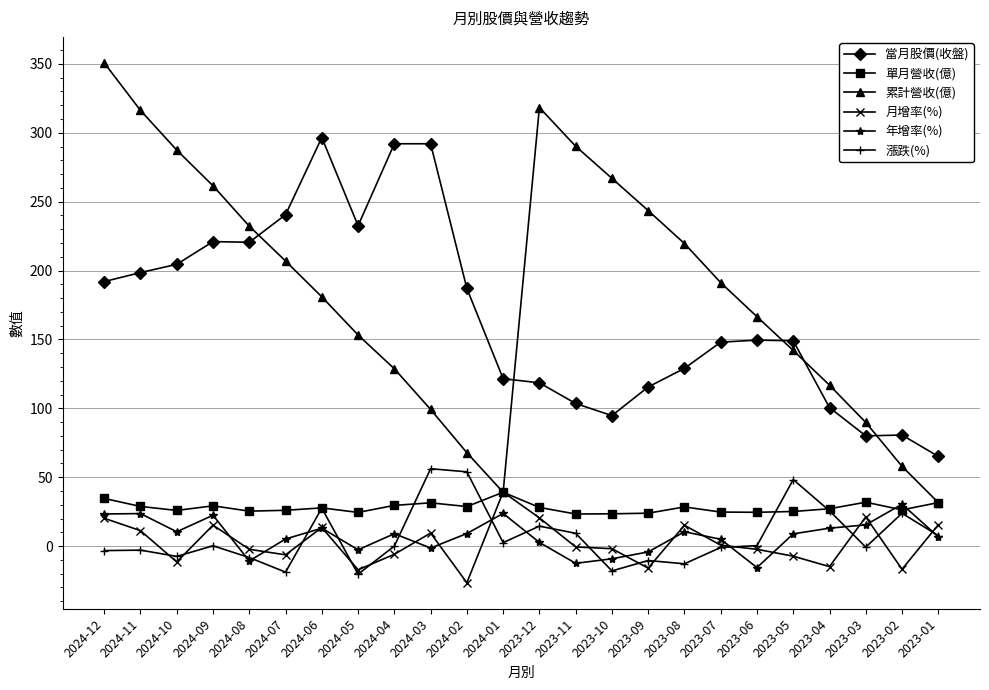

What is the average value of the 月增率(%) series?

2.2